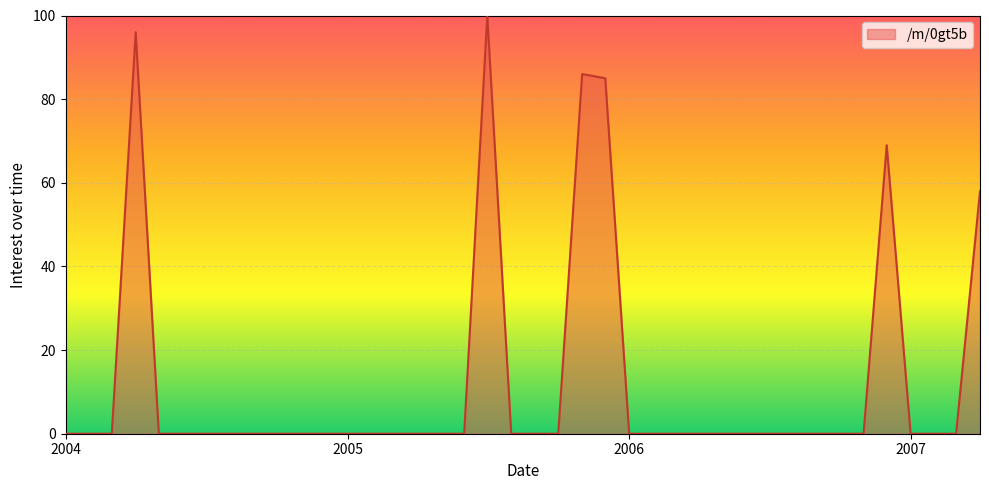

What is the difference between the maximum and minimum values?

100